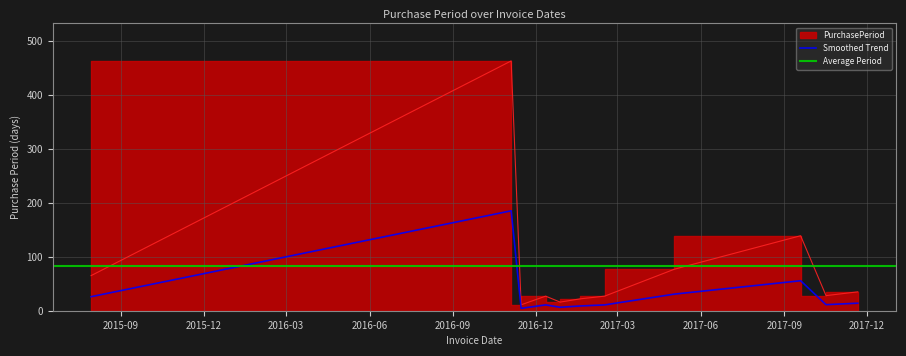

Rank the categories by value from lowest to highest.

2016-11-15, 2016-12-28, 2017-01-19, 2016-12-12, 2017-02-15, 2017-10-17, 2017-11-21, 2015-07-30, 2017-05-03, 2017-09-19, 2016-11-04